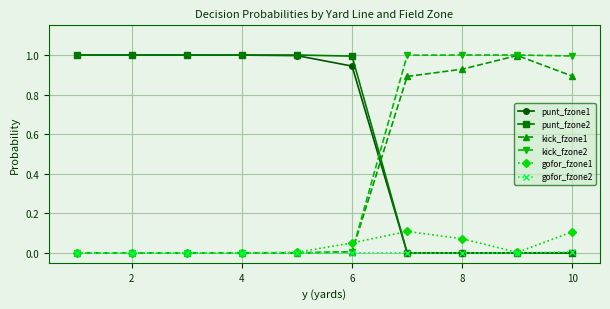

True or false: kick_fzone2 and punt_fzone2 cross at least once.

True